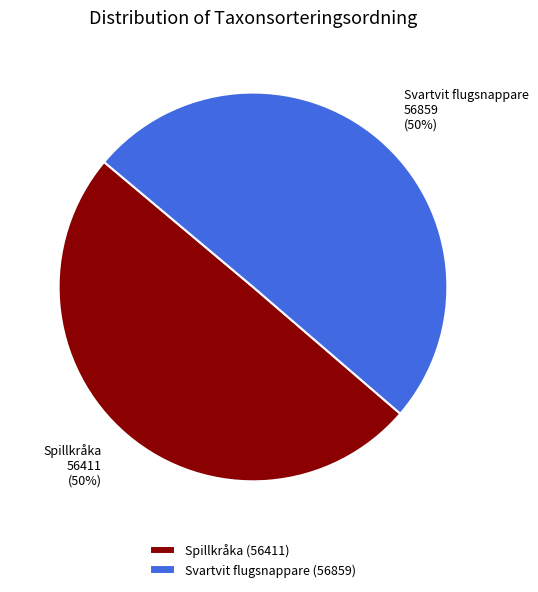

How many slices are in this pie chart?

2